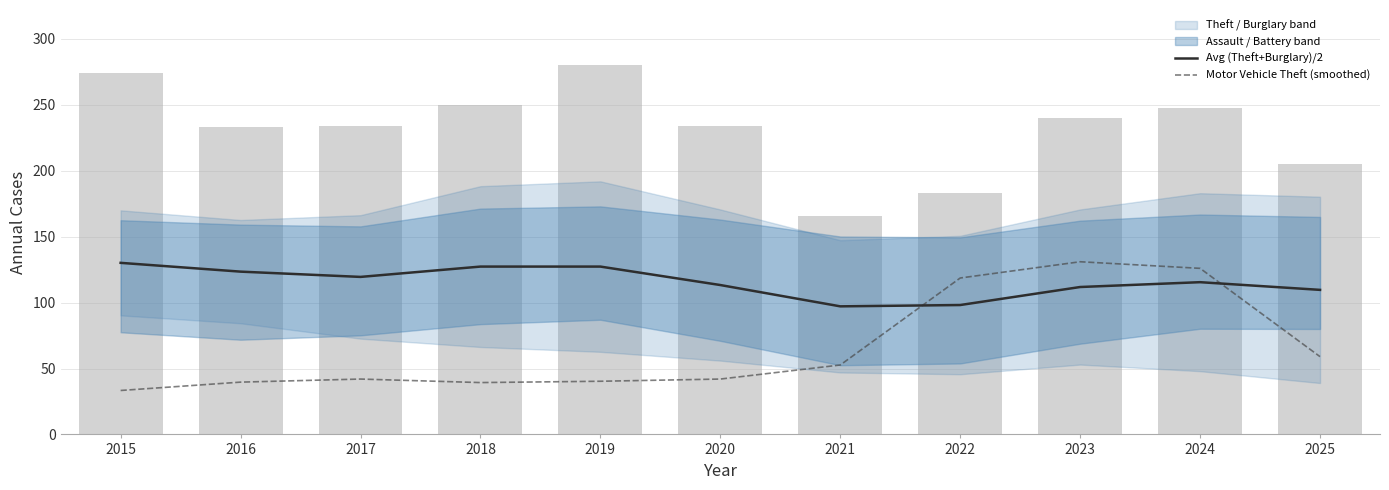

At how many categories does at least one series exceed 36?

11